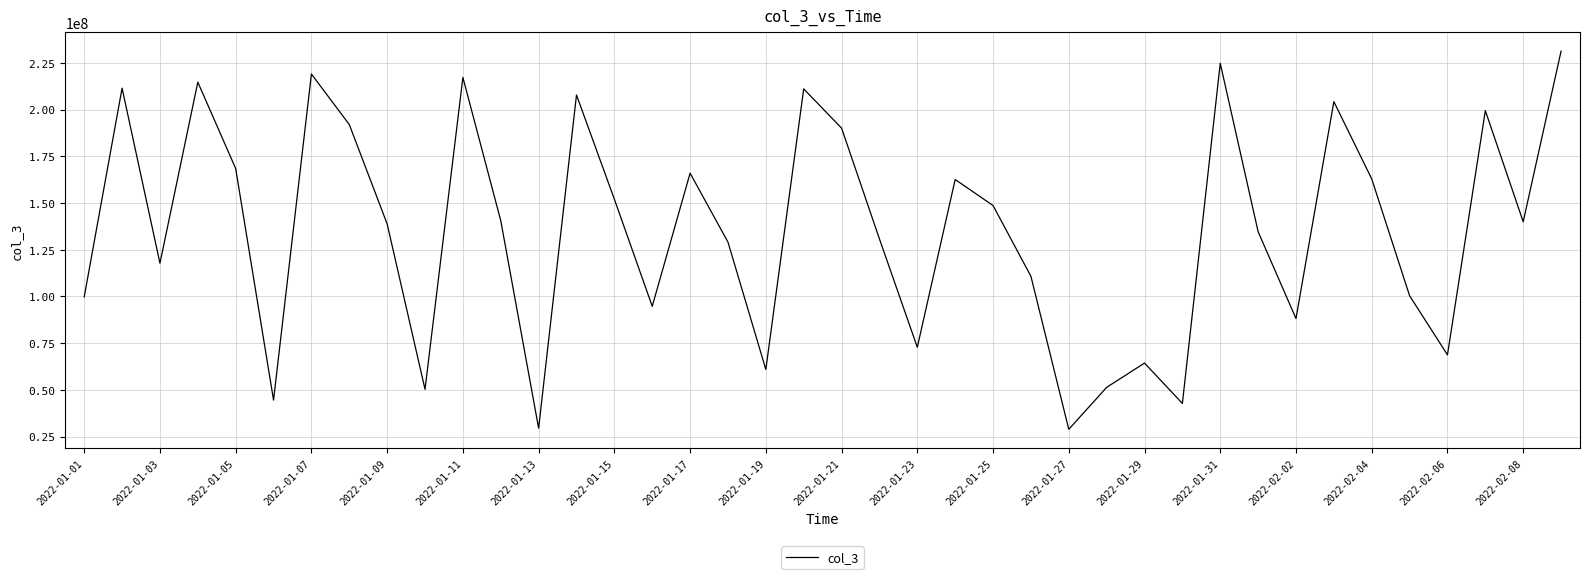

What is the smallest value displayed?

28847696